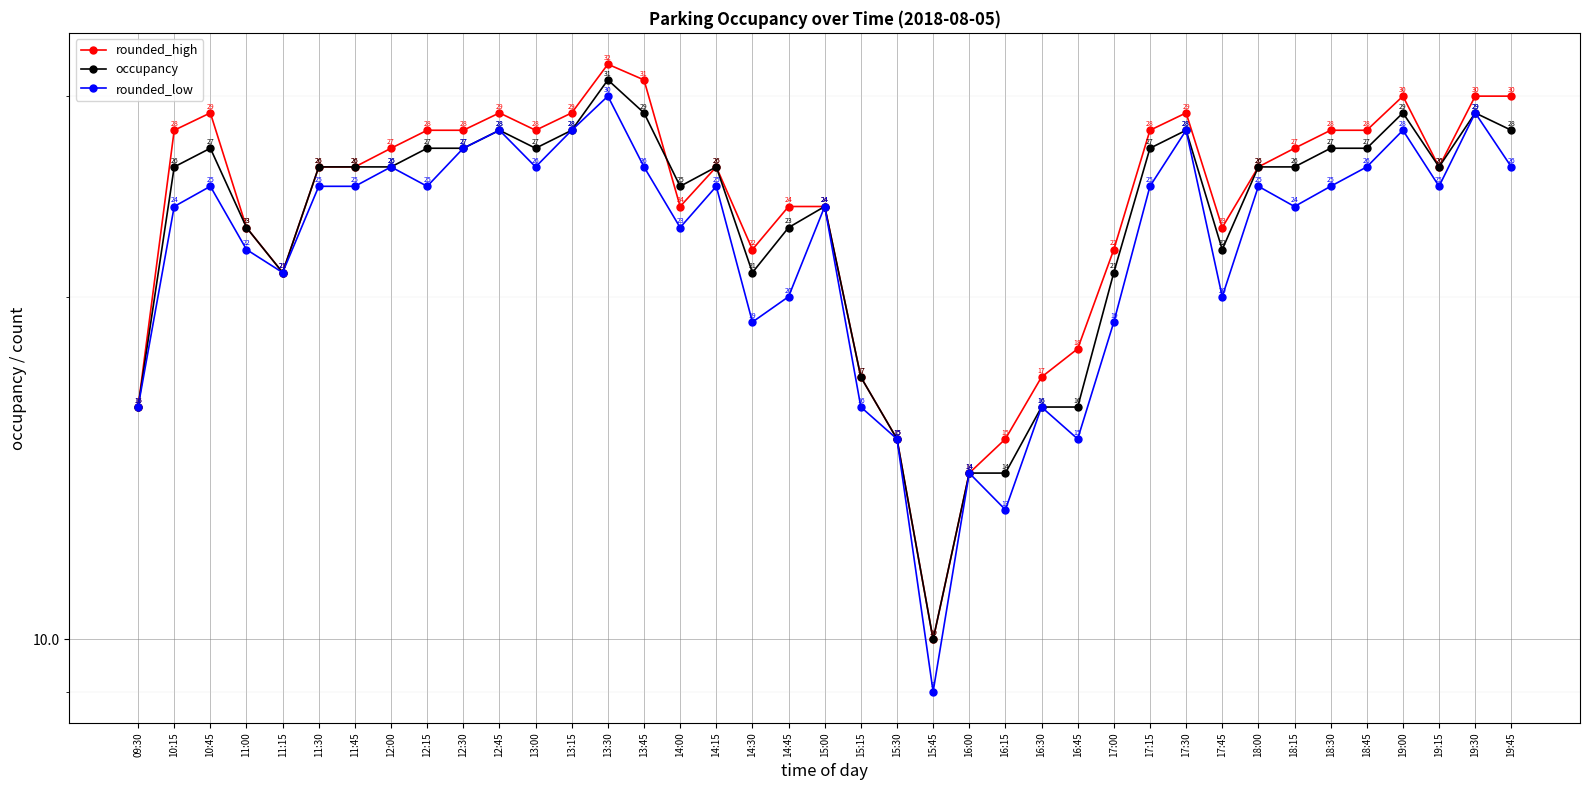

Where is the first local minimum for rounded_high?

11:15